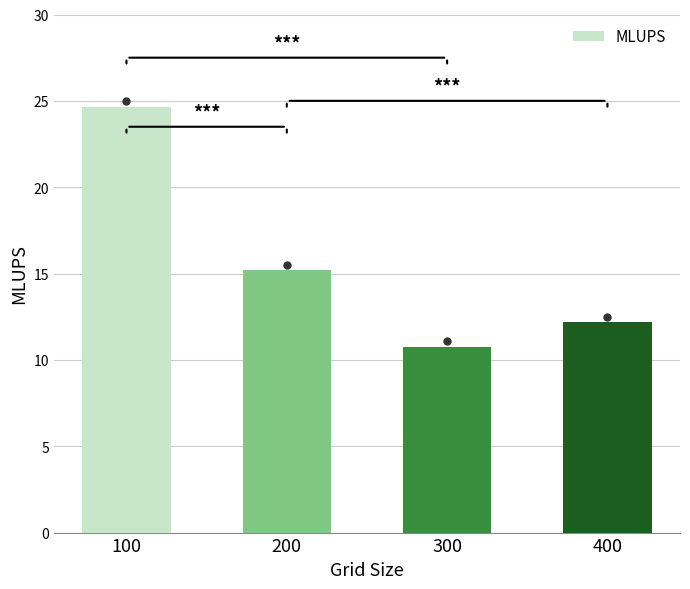

How many bars are there in total?

4